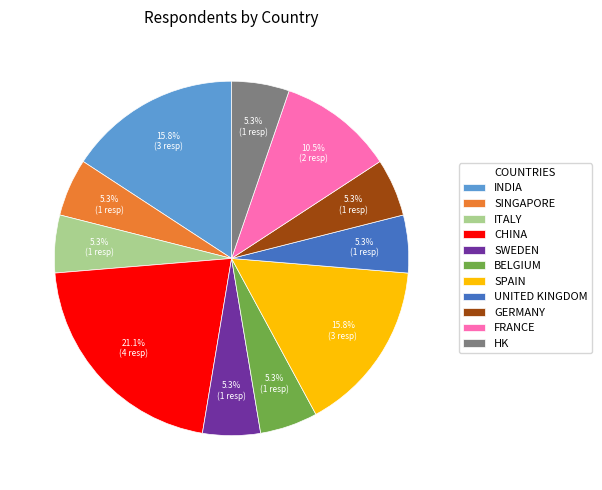

What is the ratio of the value at SPAIN to the value at SWEDEN?

3.0